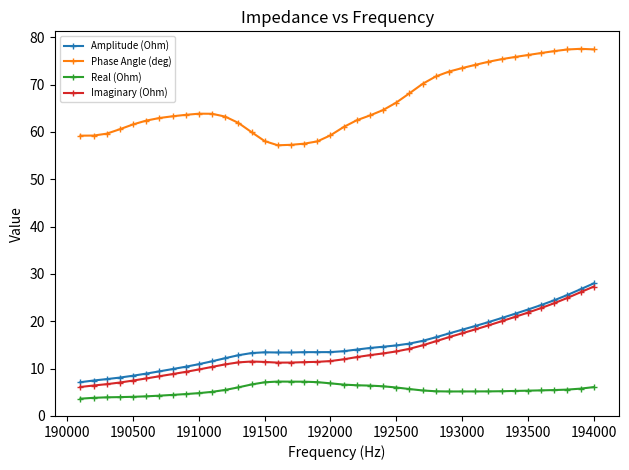

True or false: Real (Ohm) and Phase Angle (deg) cross at least once.

False